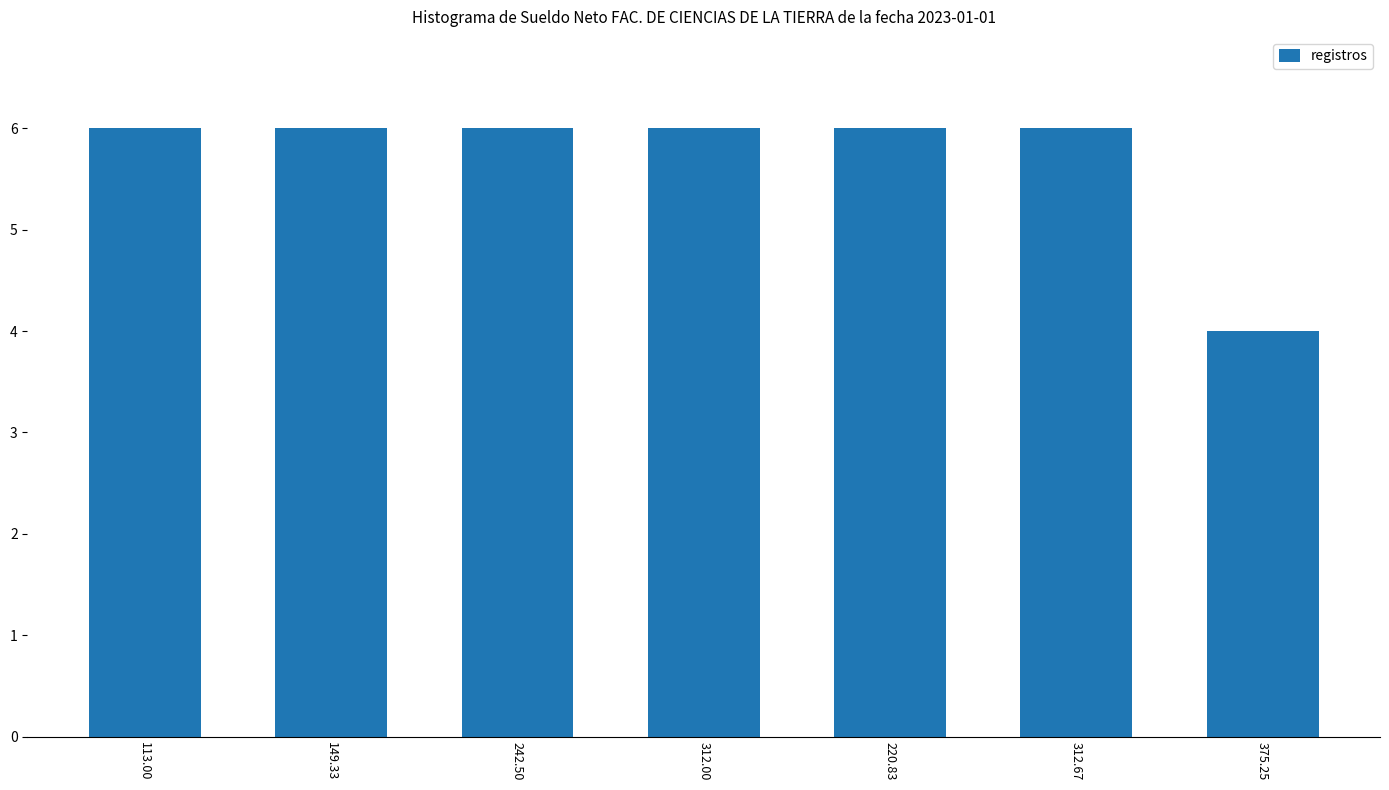

What is the label of the 7th bar from the right?

113.00